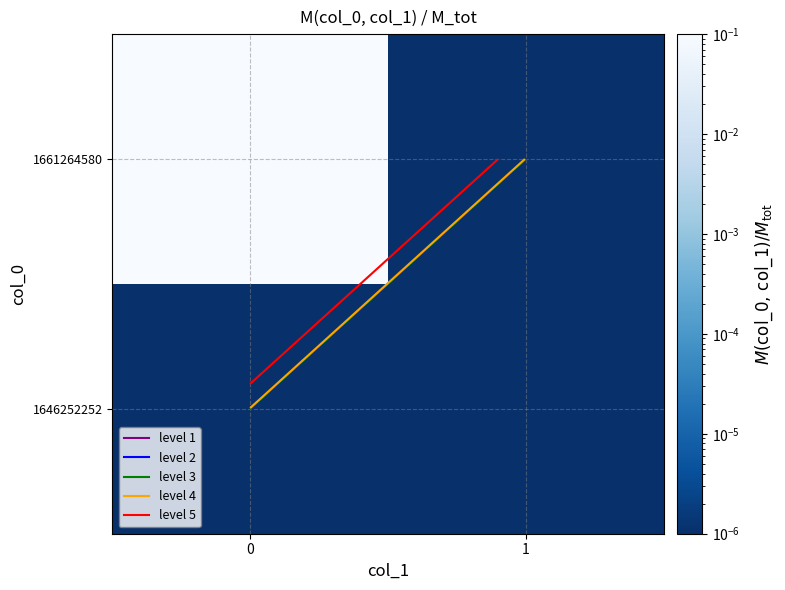

Is the value of 1646252252 at 0 greater than the value of 1661264580 at 0?

No